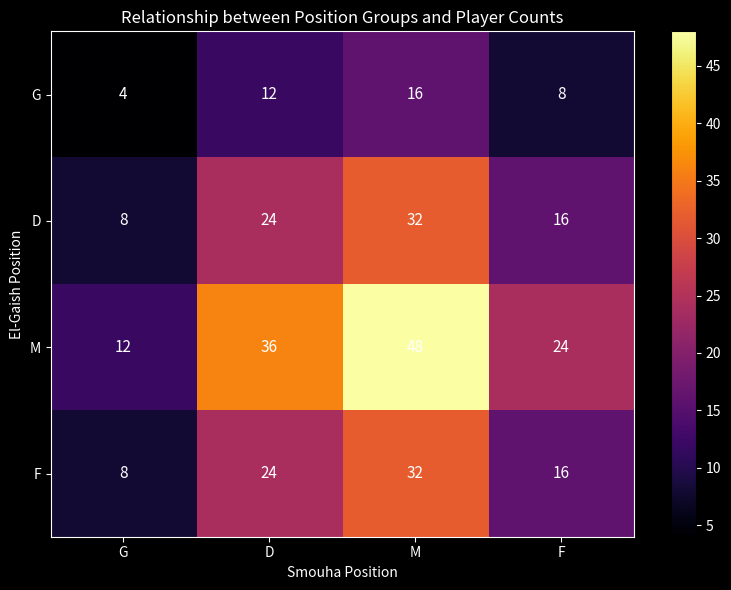

What is the difference between the G values at F and G?

4